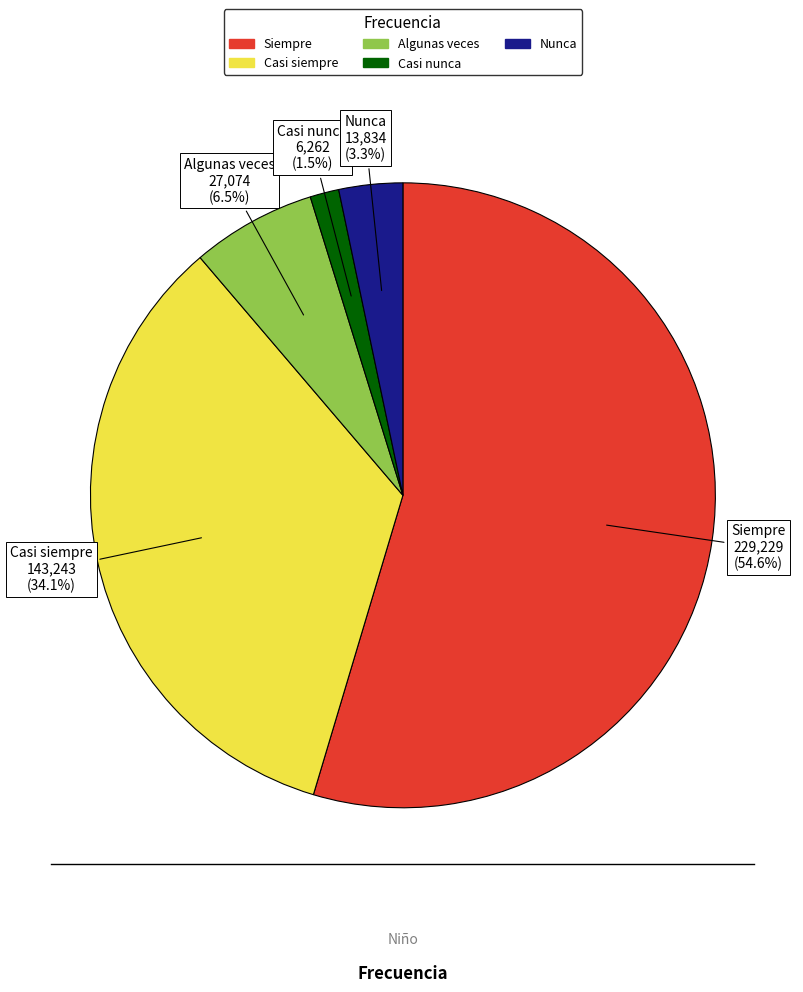

To the nearest percent, what percentage of the pie is Nunca?

3%